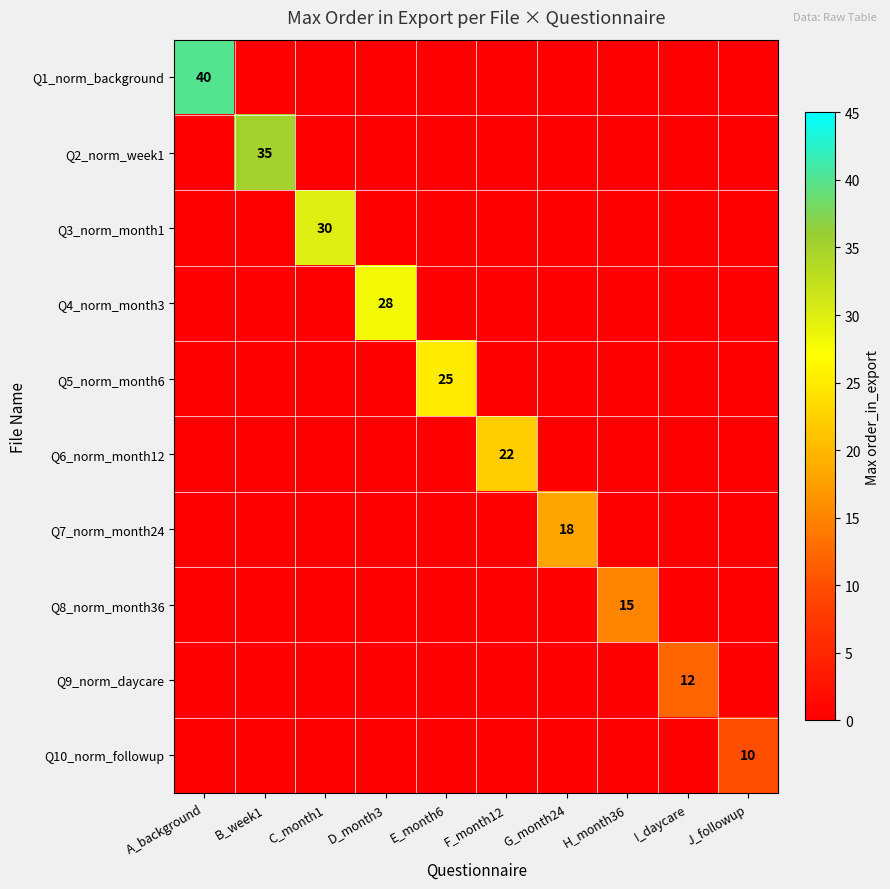

The Q4_norm_month3 series shows 0 at G_month24. True or false?

True